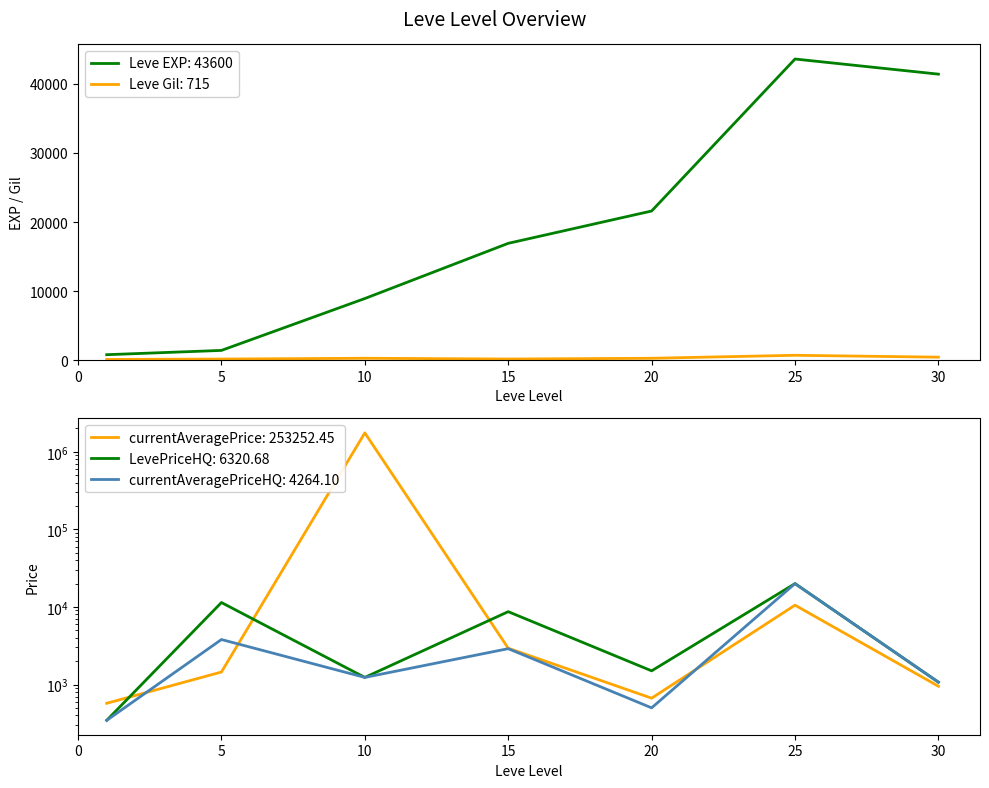

True or false: Leve Gil and currentAveragePrice cross at least once.

False